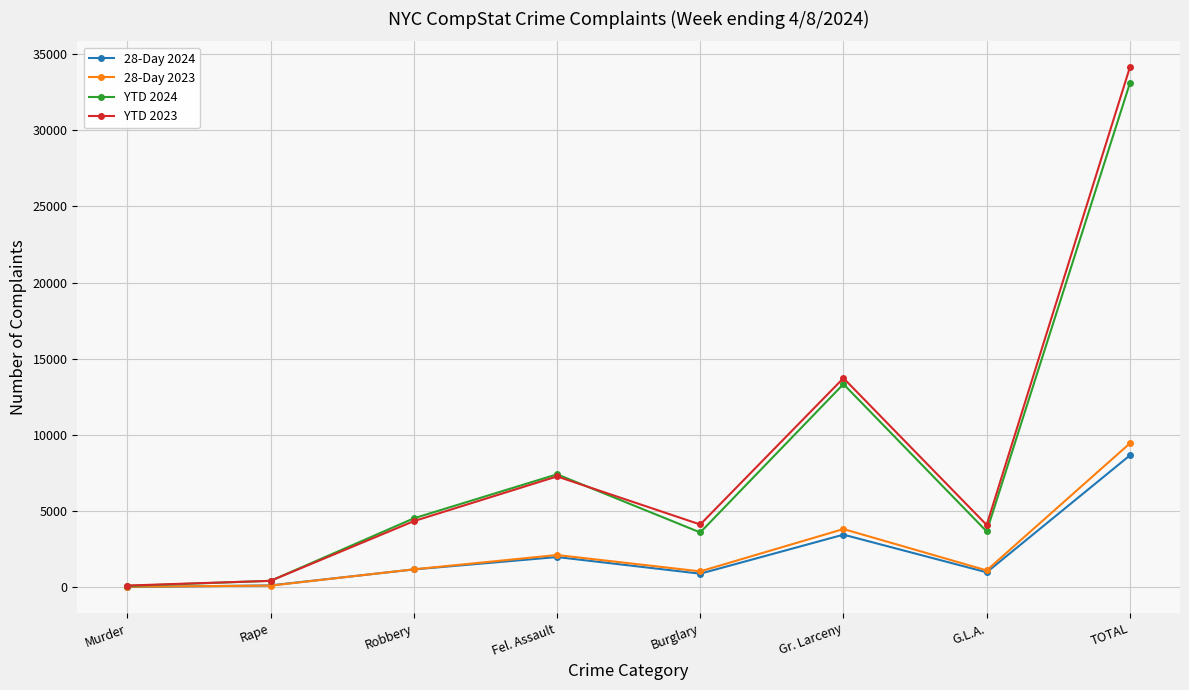

What is the highest value of the YTD 2024 series?

33083